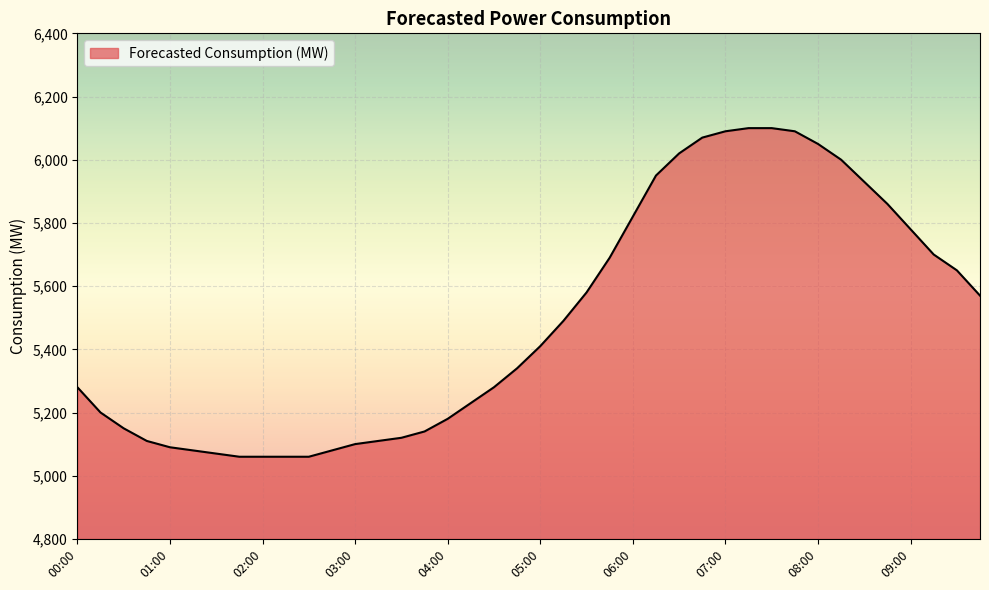

What is the smallest value displayed?

5060